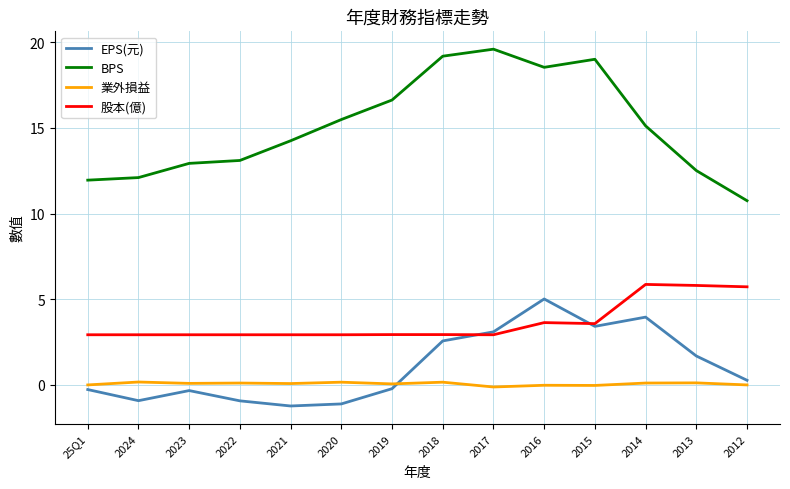

Is this an area chart (filled region under the line)?

No